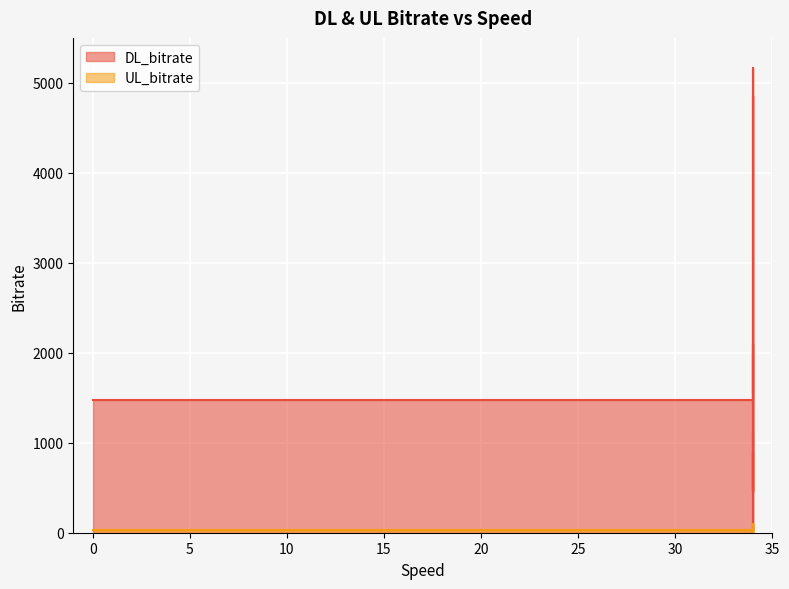

Between 34 and 34, which is larger?

34